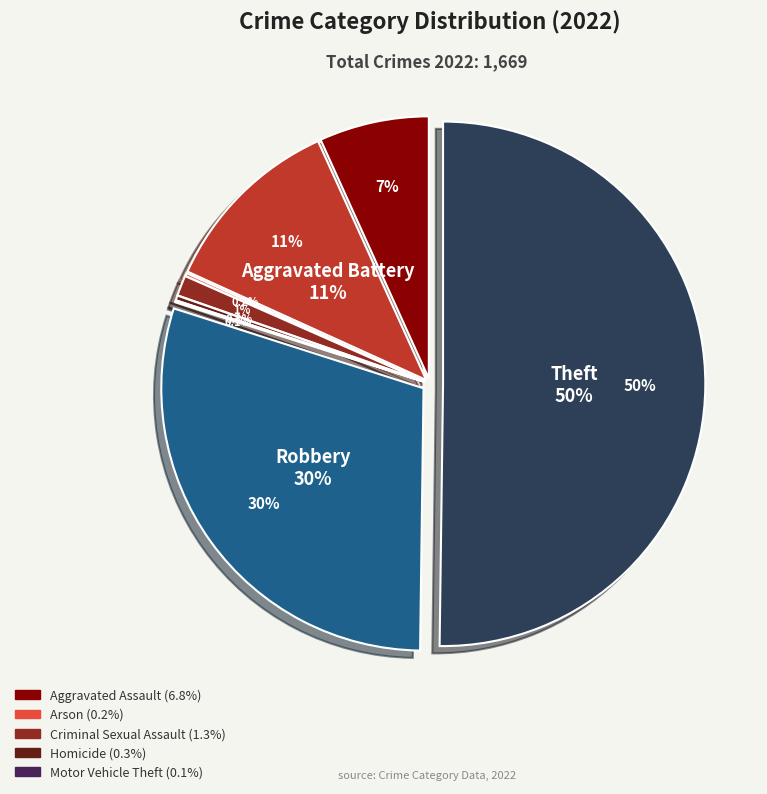

Rank the categories by value from lowest to highest.

Motor Vehicle Theft, Arson, Homicide, Criminal Sexual Assault, Aggravated Assault, Aggravated Battery, Robbery, Theft